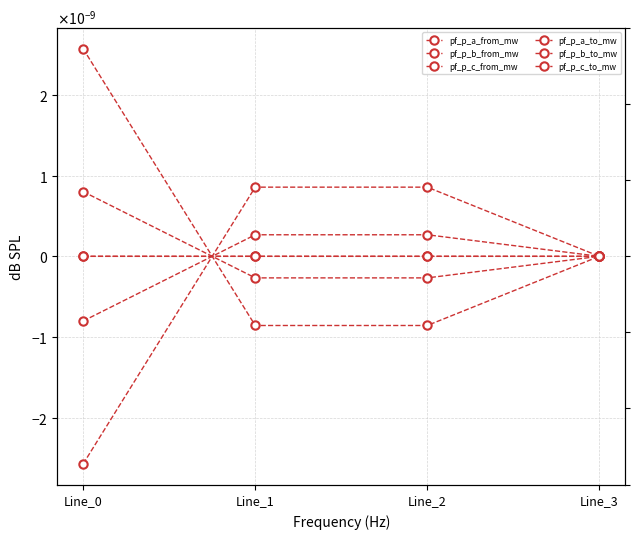

The value of pf_p_a_from_mw at Line_0 is -0.0. True or false?

True